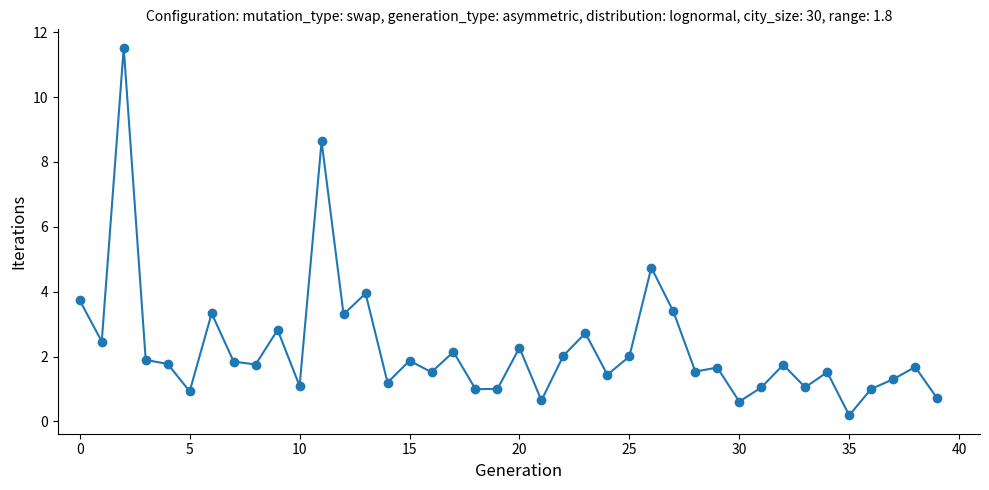

What is the value of the 34th point from the left?

1.1